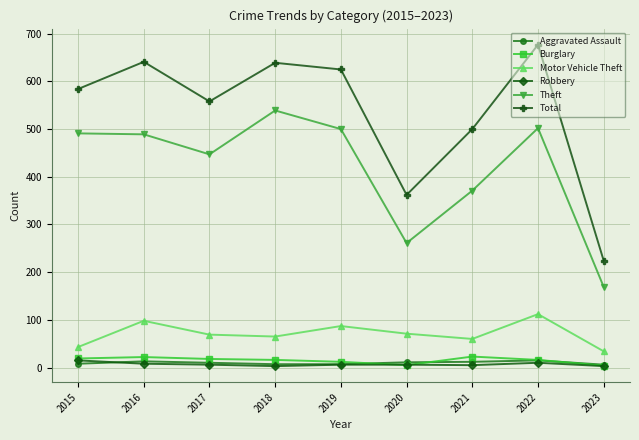

What is the value of the Robbery point at the 3rd from the left?

6